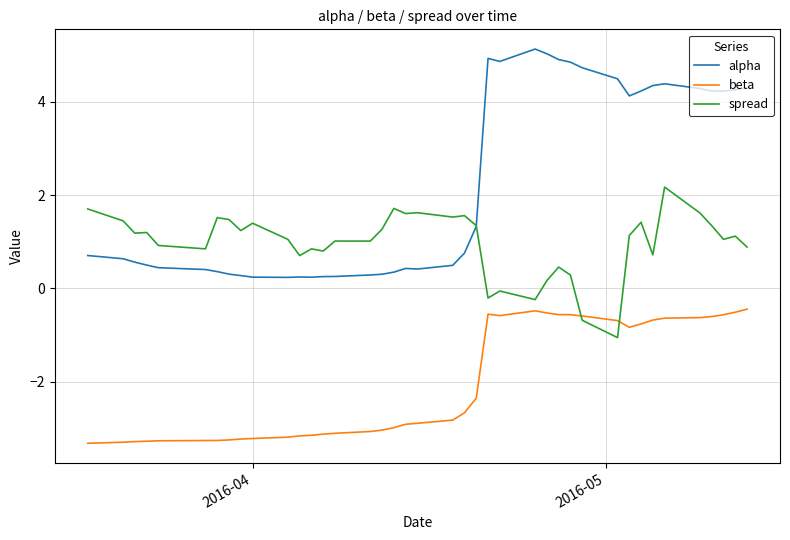

Count the number of data series in this chart.

3